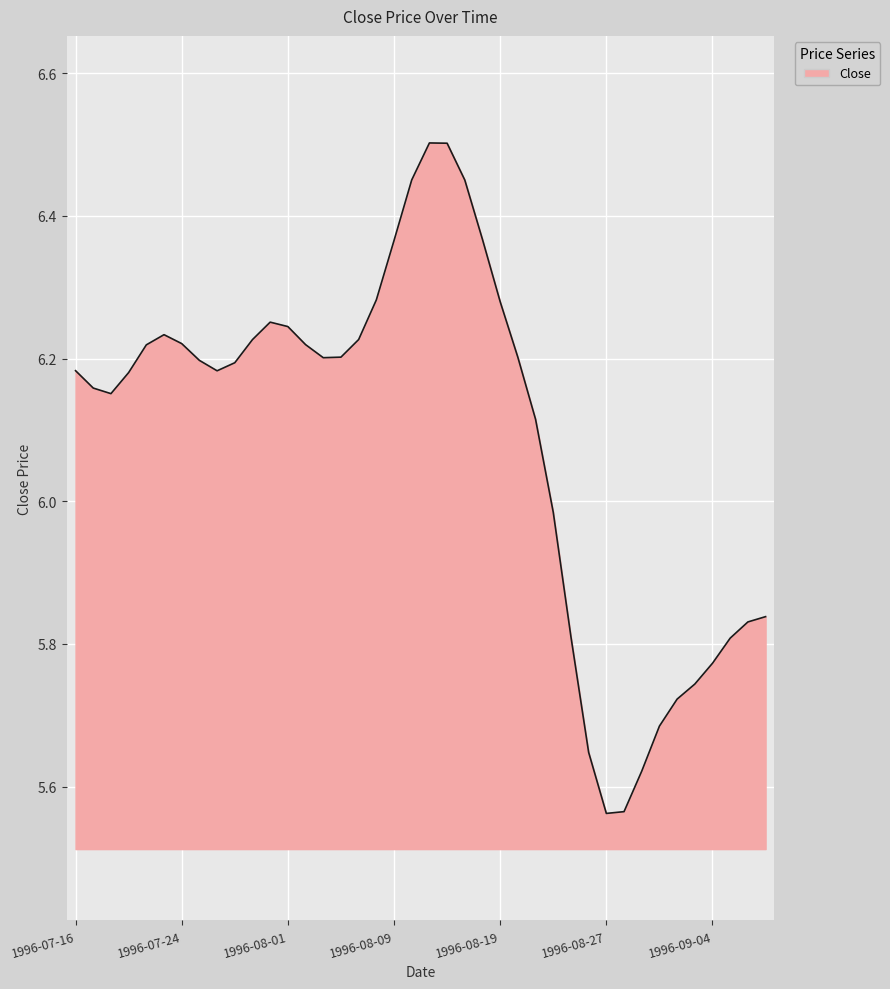

Is this an area chart (filled region under the line)?

Yes